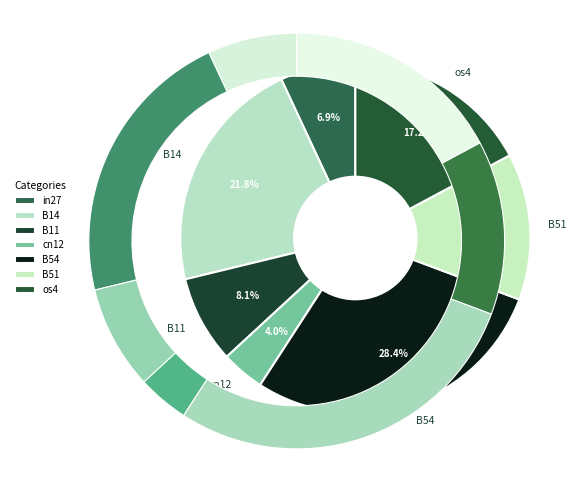

Which category has the biggest portion of the pie?

B54